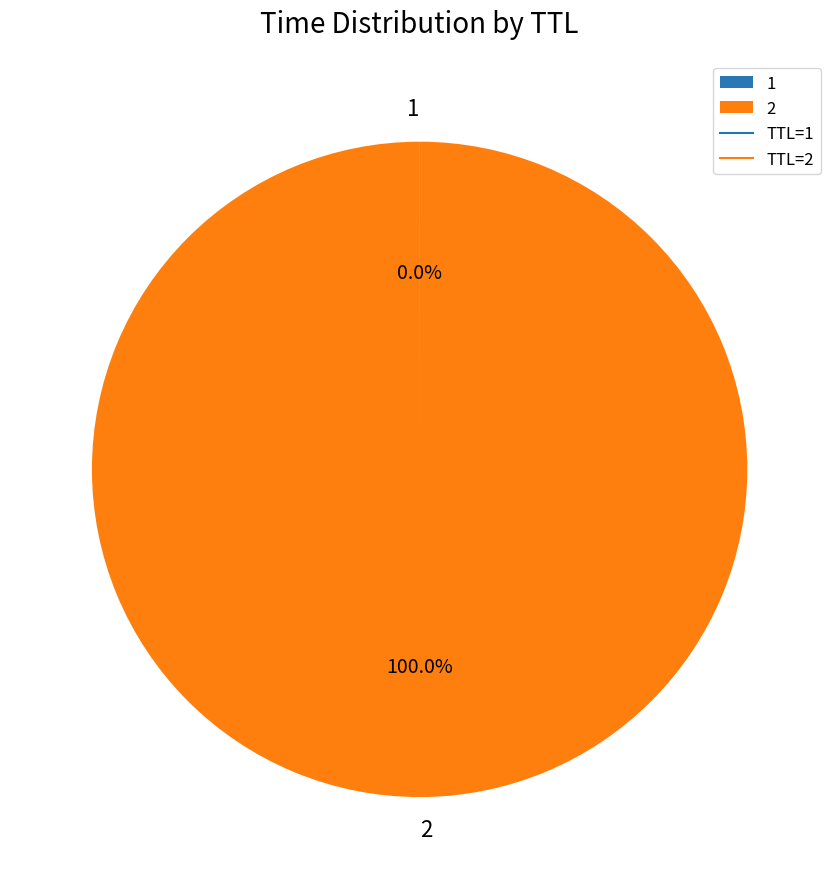

Does 2 represent more than half of the total?

Yes